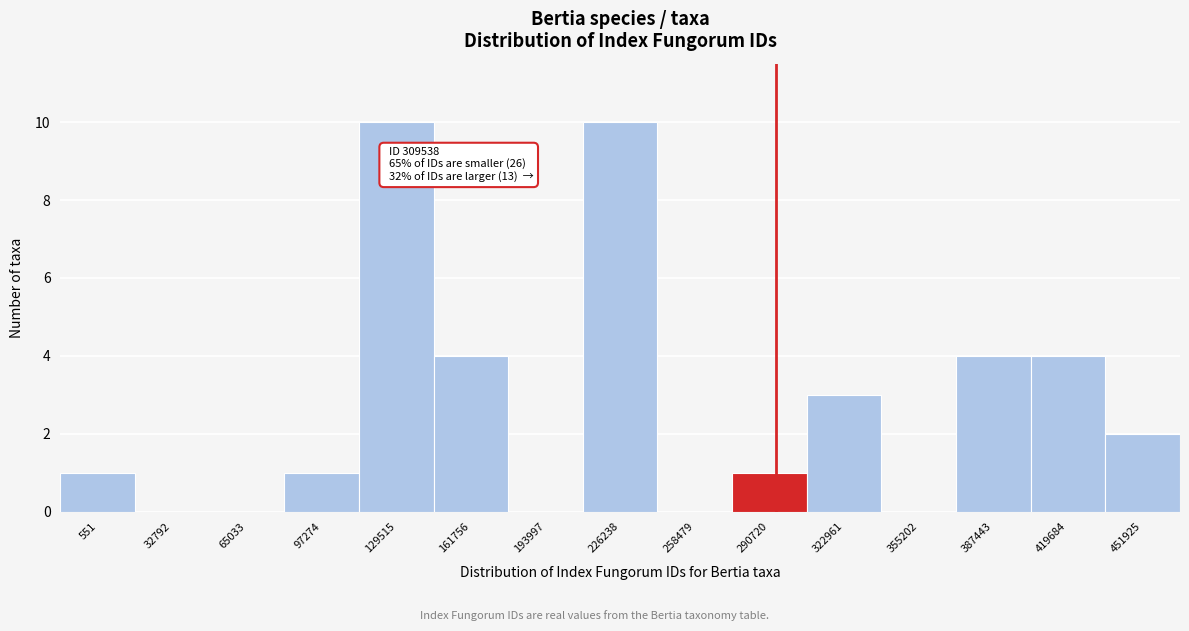

Reading left to right, extract all data points from this chart.

551=1	32792=0	65033=0	97274=1	129515=10	161756=4	193997=0	226238=10	258479=0	290720=1	322961=3	355202=0	387443=4	419684=4	451925=2